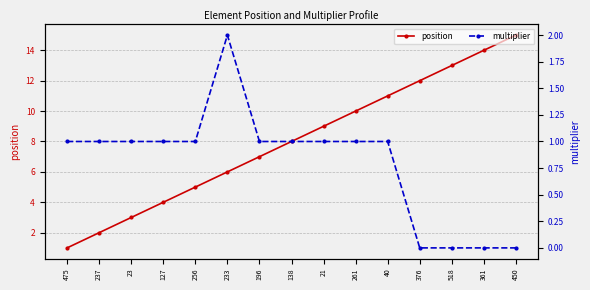

What is the value of the multiplier point at the 6th from the left?

2